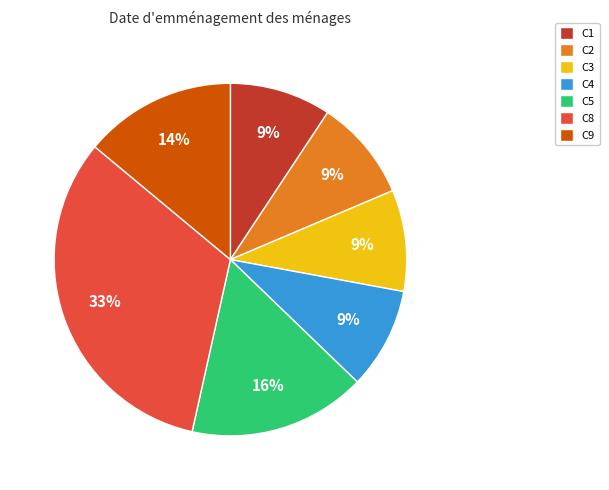

To the nearest percent, what is the average slice percentage?

14%